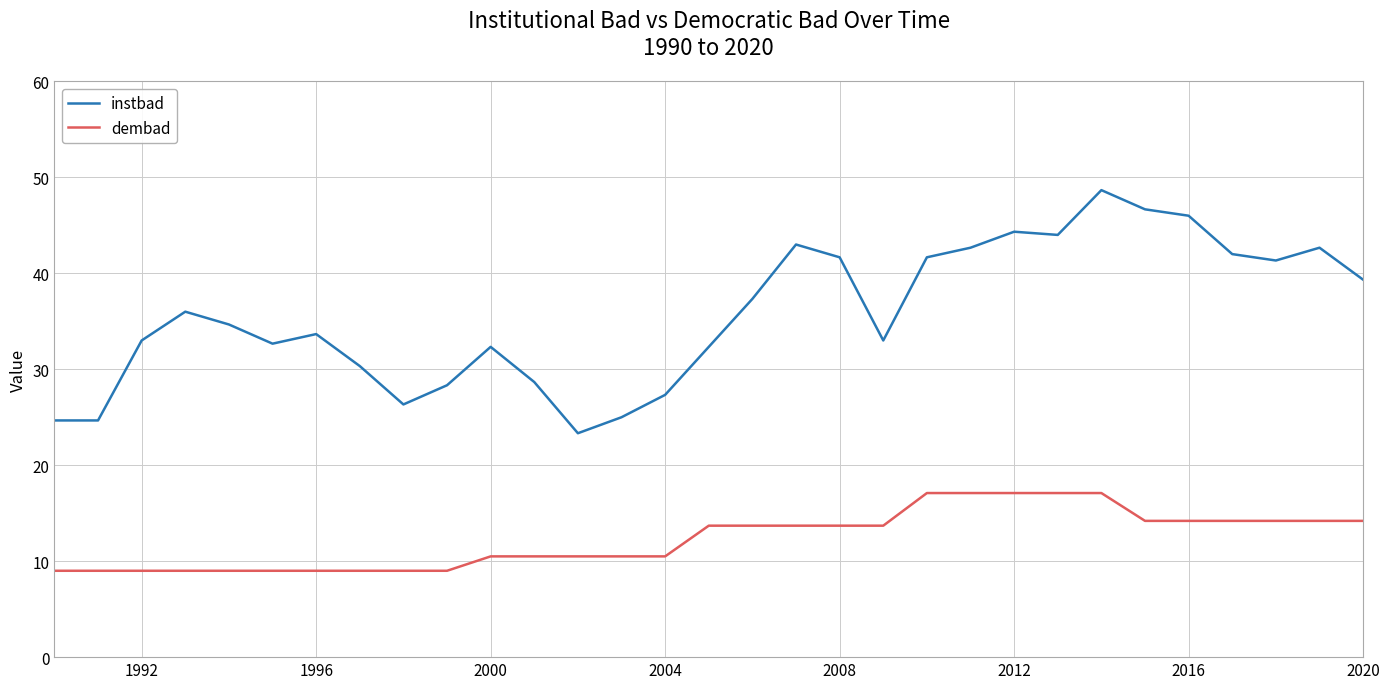

True or false: dembad and instbad intersect in this chart.

False